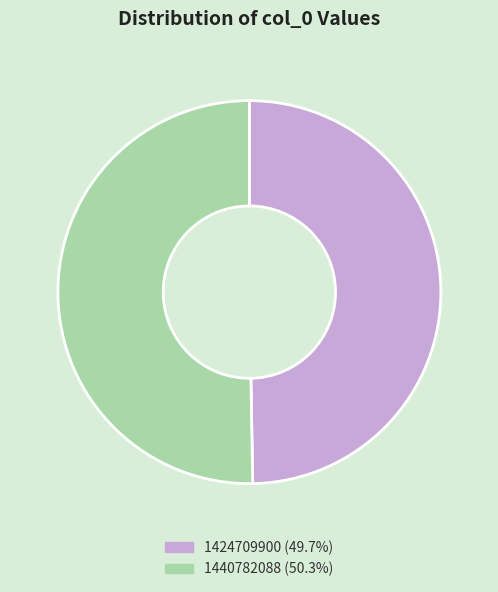

Which slice is the largest?

1440782088